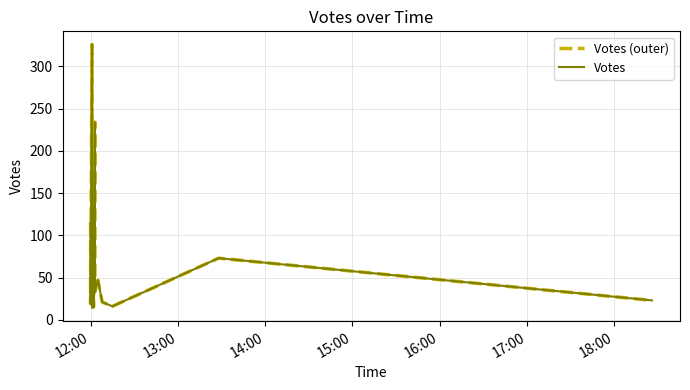

True or false: Votes has more than 0 points higher than both neighbors.

True